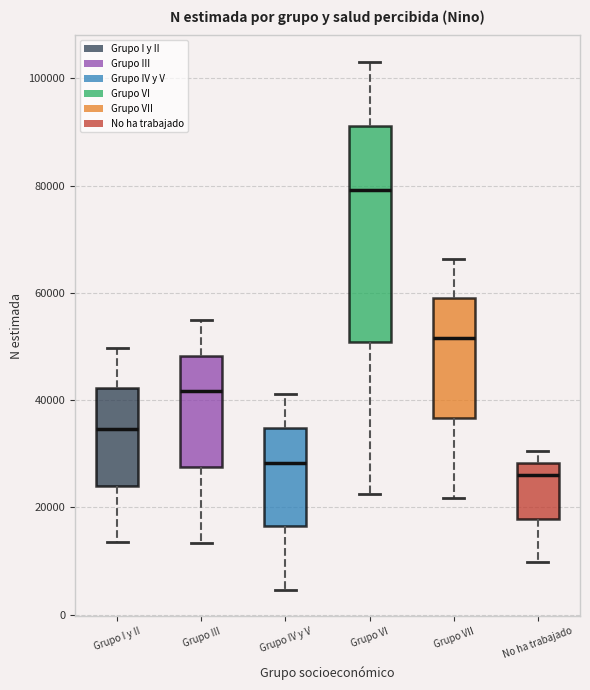

Where is the upper edge of the box for Grupo VII on the y-axis? The values are not printed on the chart, so give them approximately, as read against the axis.

58000